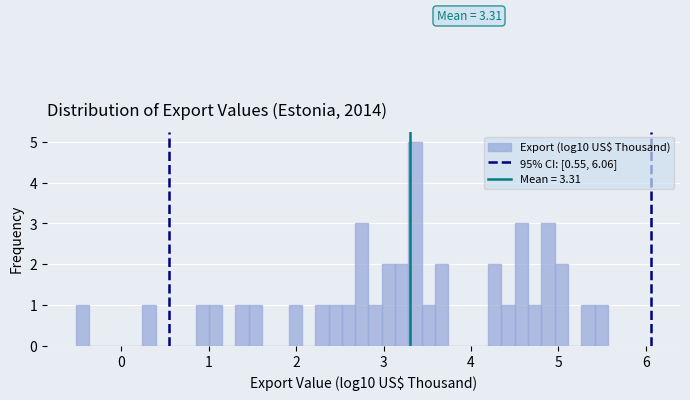

Read against the x-axis, roughly where is the centre of the tallest bar?

3.4